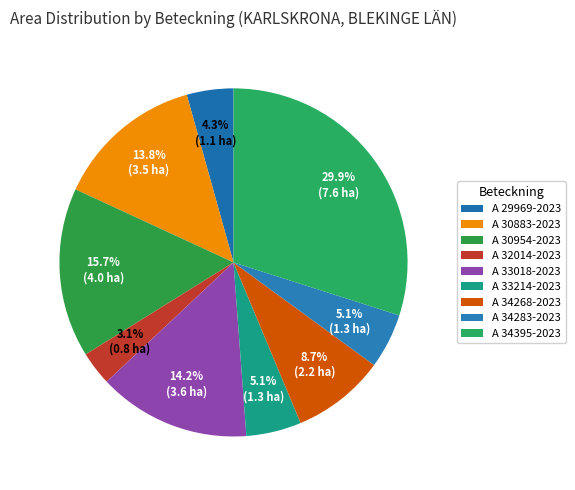

True or false: A 29969-2023 accounts for 14% of the total.

False